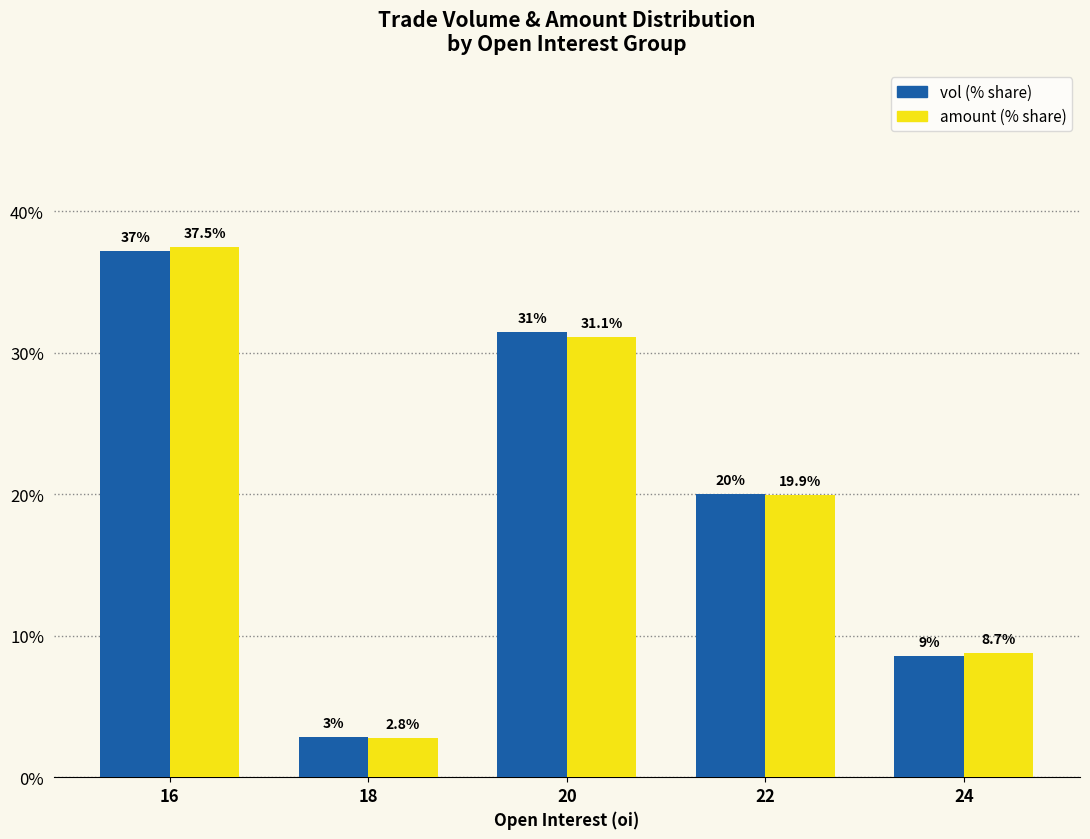

At which category is the sum across all series the highest?

16